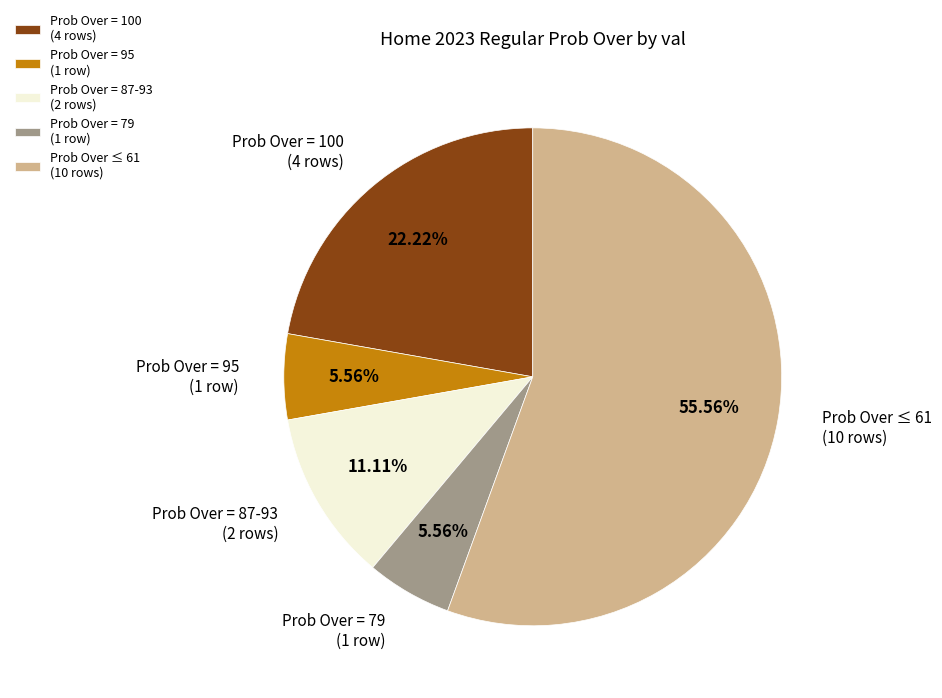

What is the ratio of the value at Prob Over = 100 (4 rows) to the value at Prob Over = 95 (1 row)?

4.0